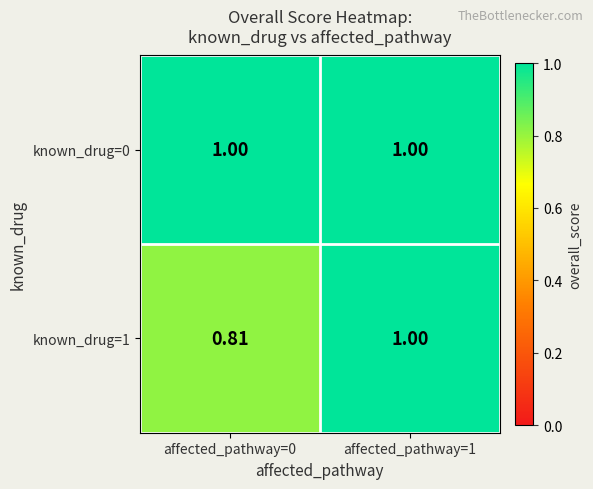

What is the spread (max minus min) of values at affected_pathway=0?

0.2